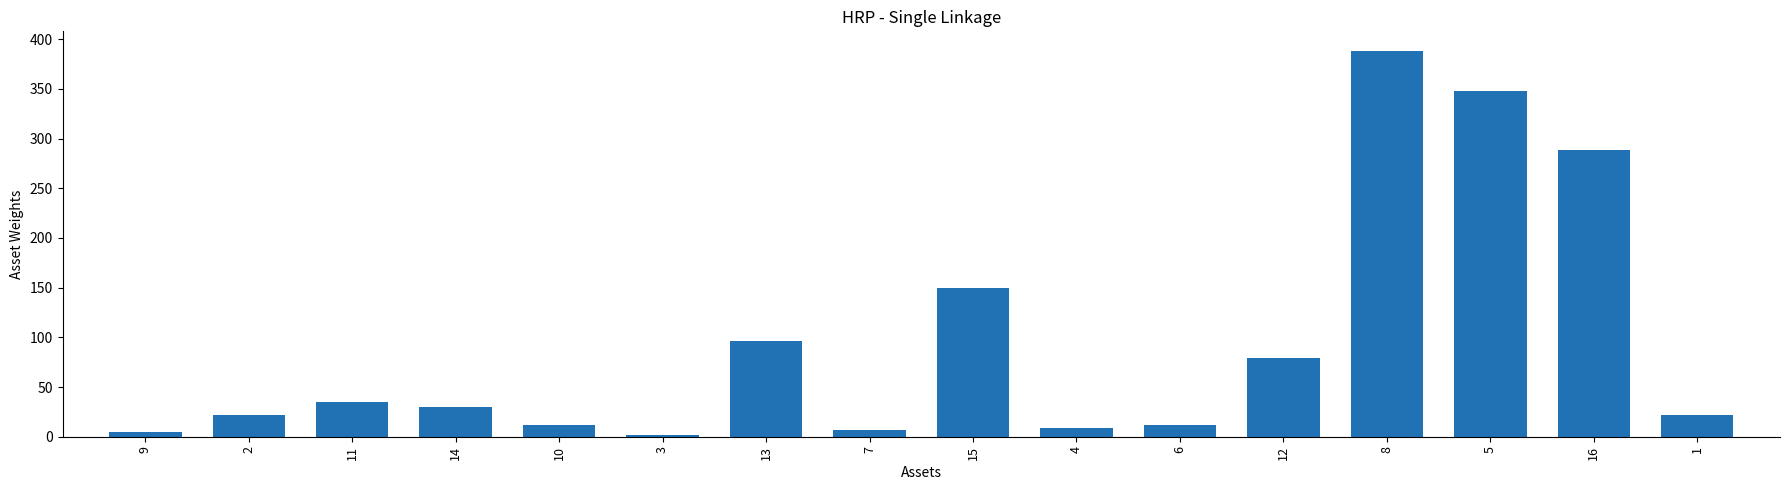

What is the difference between the values at 7 and 14?

22.9